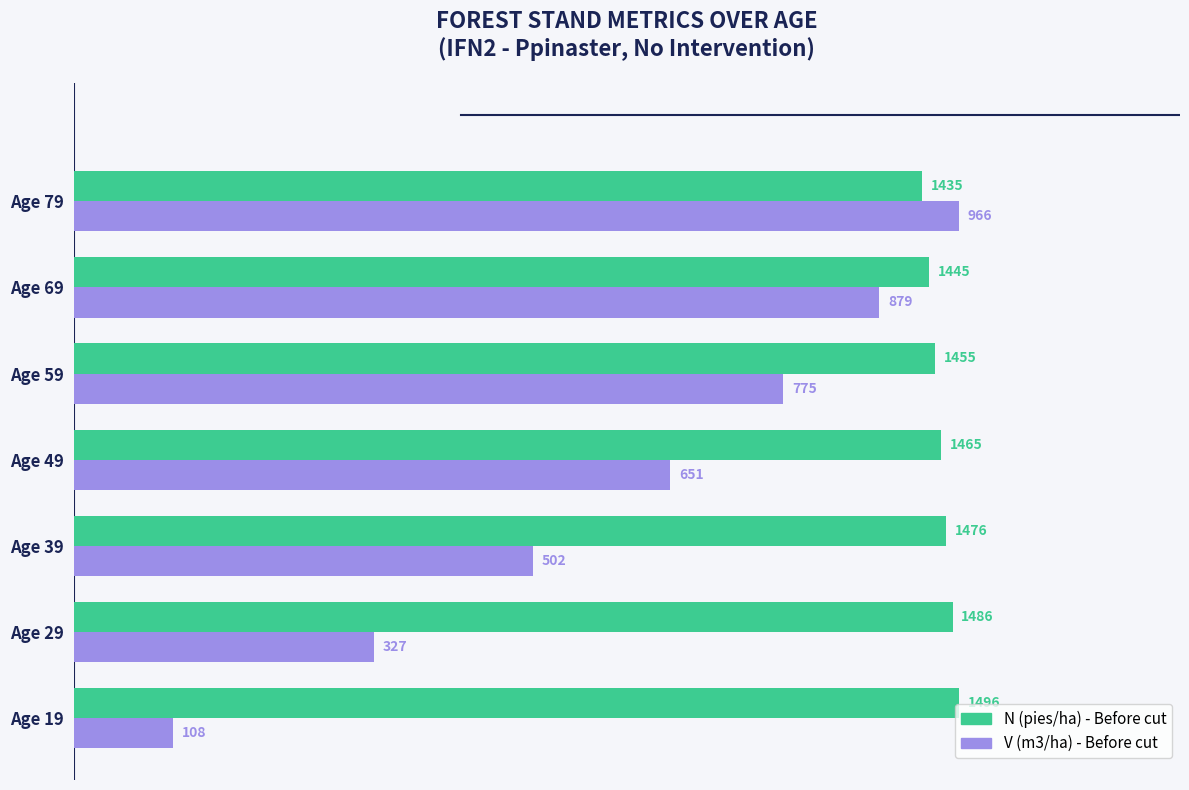

Count the number of data series in this chart.

2